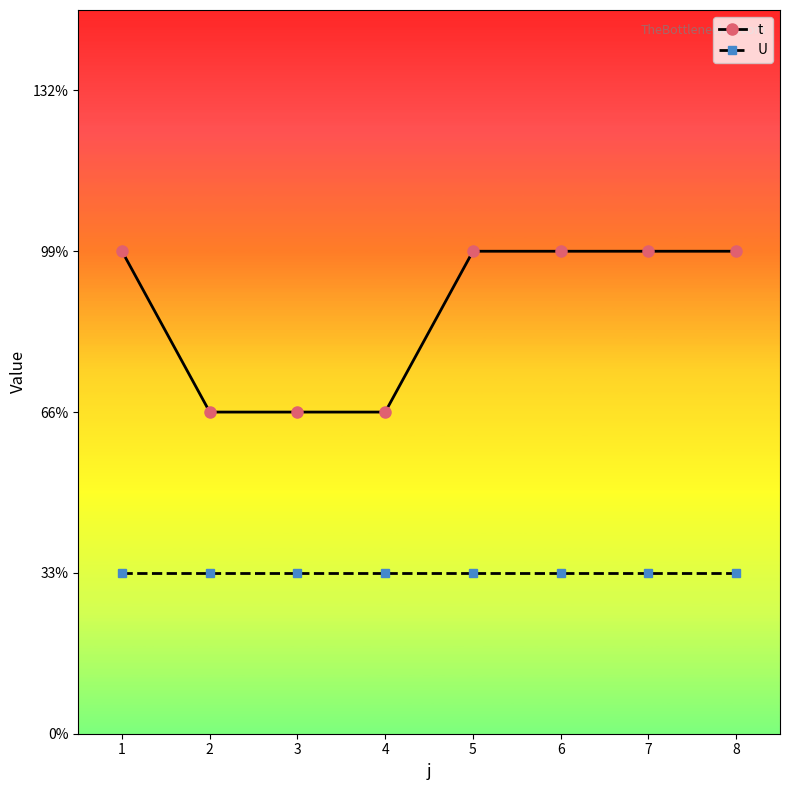

Is the value of U at 5 greater than the value of t at 8?

No